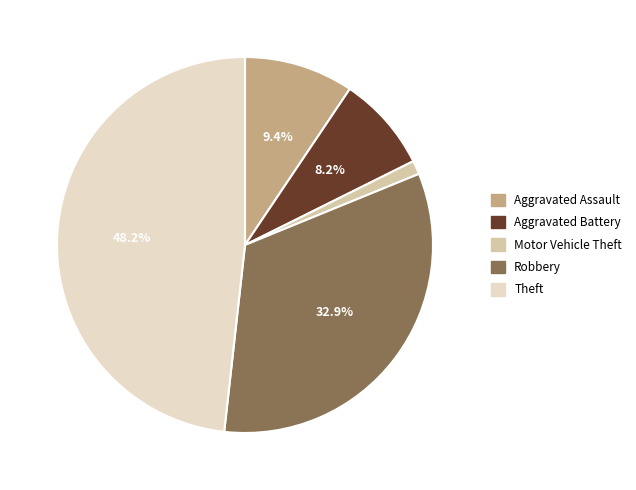

To the nearest percent, what portion does Aggravated Battery represent?

8%